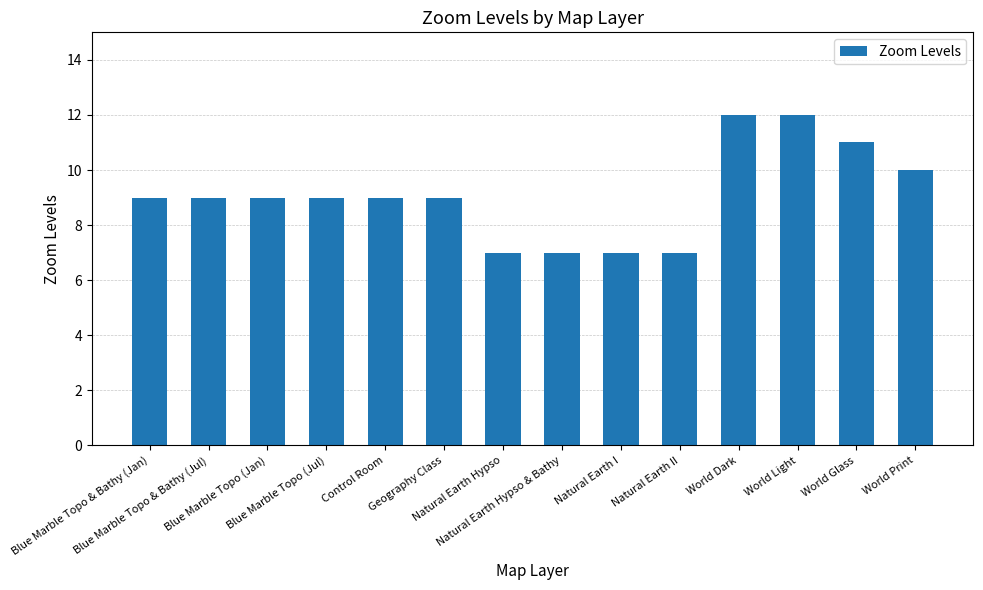

What is the value of the 8th bar from the left?

7